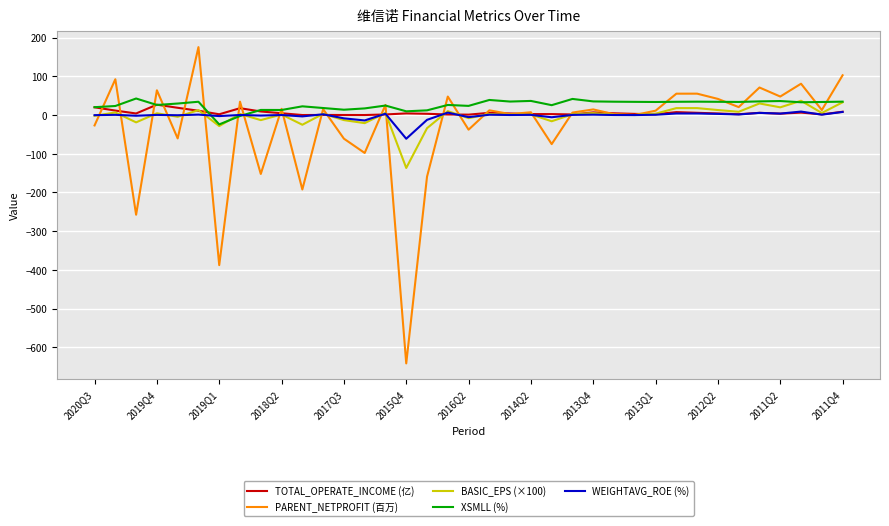

What is the highest value of the BASIC_EPS (×100) series?

37.0